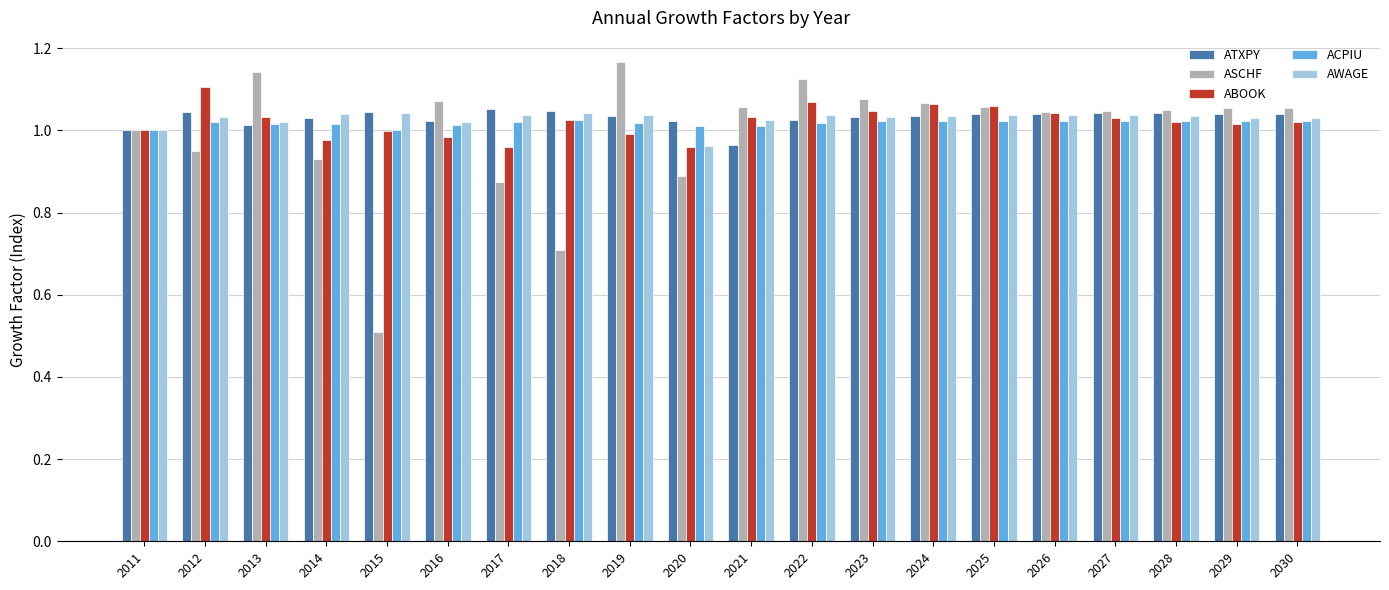

Count the number of data series in this chart.

5